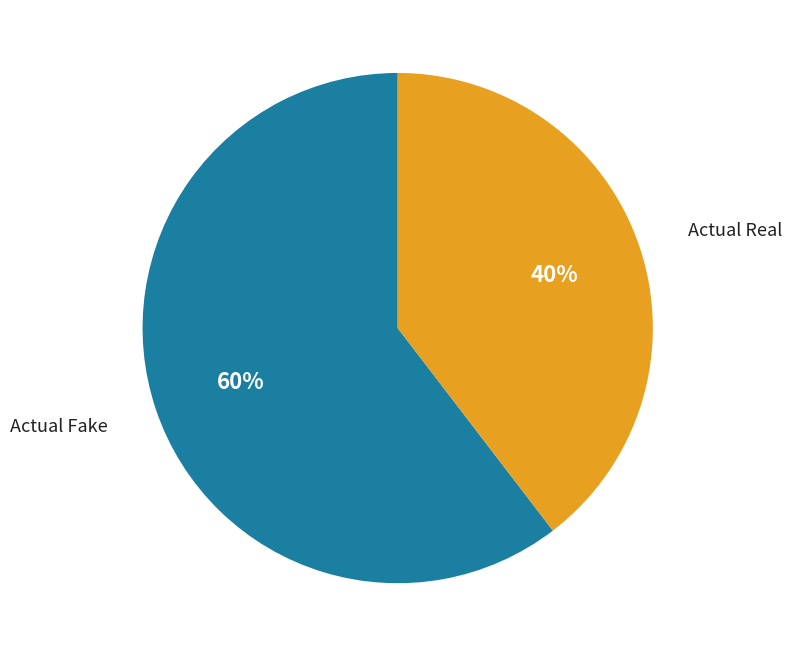

Is there any slice that represents more than half of the pie?

Yes